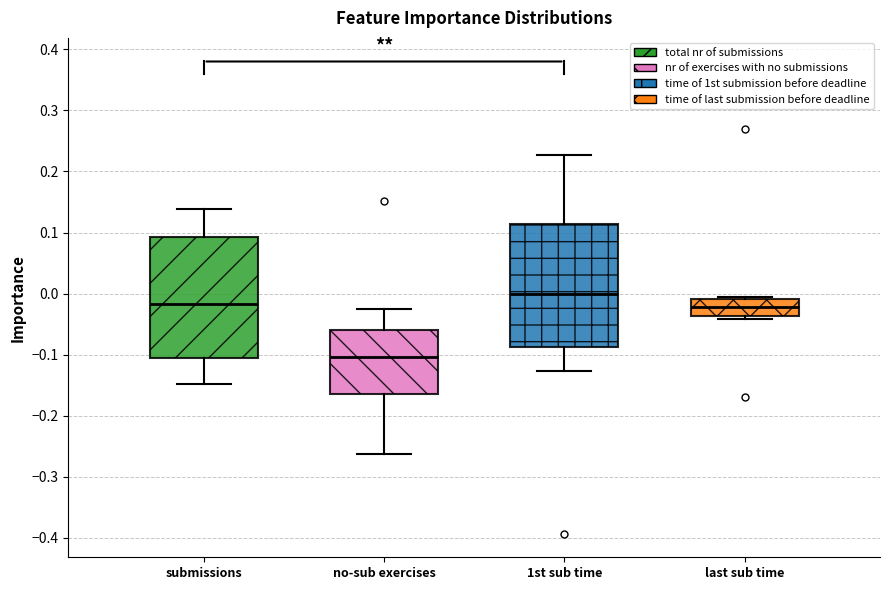

Reading left to right, read every box against the y-axis: the position of its median line, the range the box covers, and the ends of its whiskers. The values are not printed on the chart, so give them approximately, as read against the axis.

submissions: median -0.02, box -0.11 to 0.09, whiskers -0.15 to 0.14
no-sub exercises: median -0.10, box -0.17 to -0.06, whiskers -0.26 to -0.02
1st sub time: median 0.00, box -0.09 to 0.11, whiskers -0.13 to 0.23
last sub time: median -0.02, box -0.04 to -0.01, whiskers -0.04 (just below the box's lower edge) to -0.01 (just above the box's upper edge)